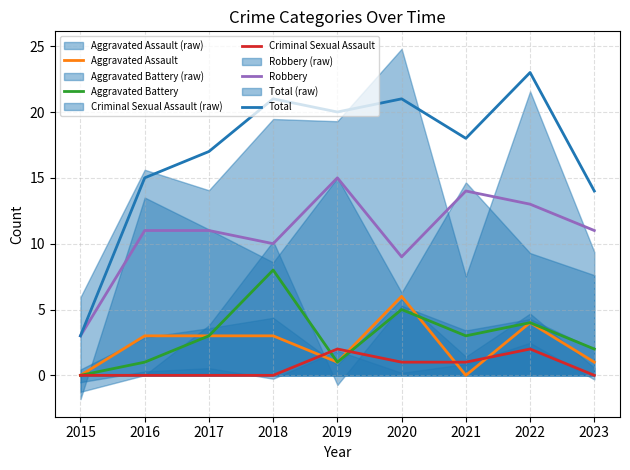

Reading right to left, extract all data points from this chart.

Aggravated Assault: 2023=1	2022=4	2021=0	2020=6	2019=1	2018=3	2017=3	2016=3	2015=0
Aggravated Battery: 2023=2	2022=4	2021=3	2020=5	2019=1	2018=8	2017=3	2016=1	2015=0
Criminal Sexual Assault: 2023=0	2022=2	2021=1	2020=1	2019=2	2018=0	2017=0	2016=0	2015=0
Robbery: 2023=11	2022=13	2021=14	2020=9	2019=15	2018=10	2017=11	2016=11	2015=3
Total: 2023=14	2022=23	2021=18	2020=21	2019=20	2018=21	2017=17	2016=15	2015=3